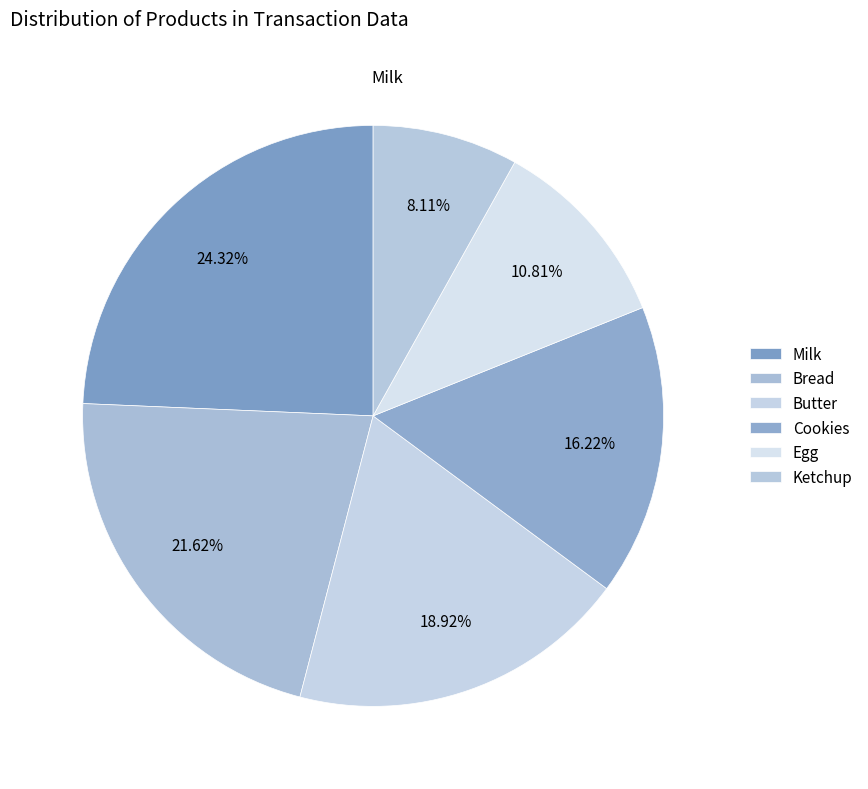

Which slice is the smallest?

Ketchup